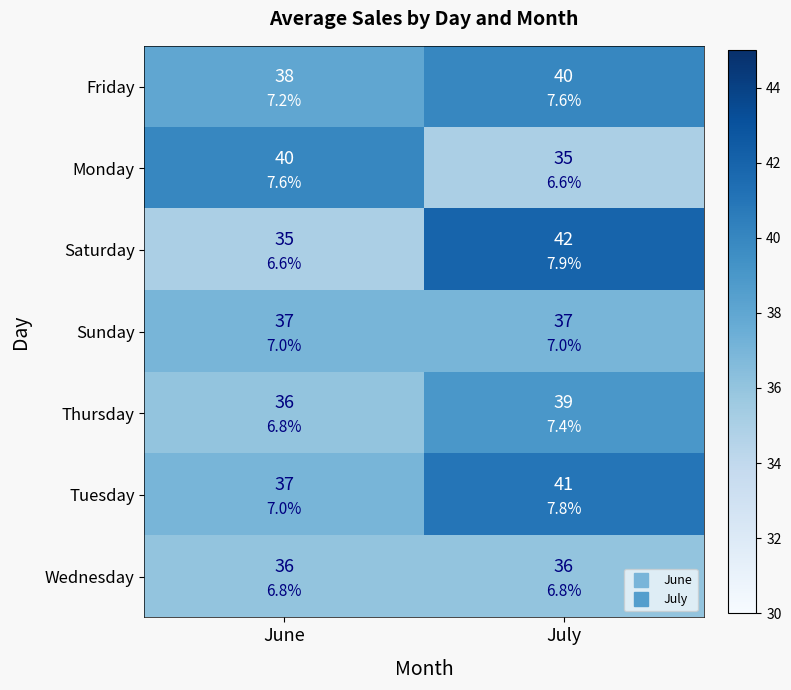

What is the average value of the Sunday series?

37